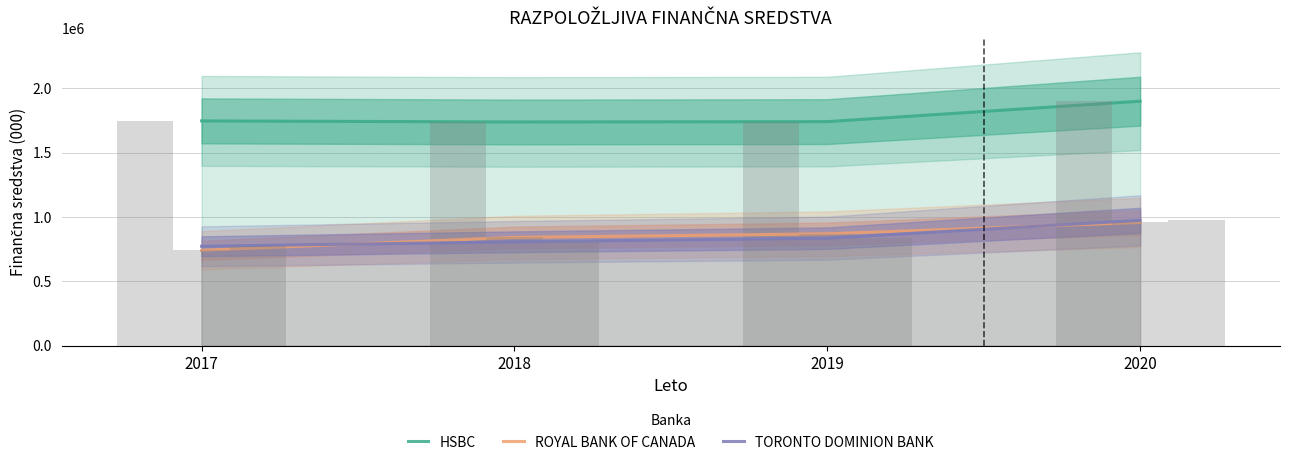

Is the value of HSBC at 2020 greater than the value of ROYAL BANK OF CANADA at 2017?

Yes